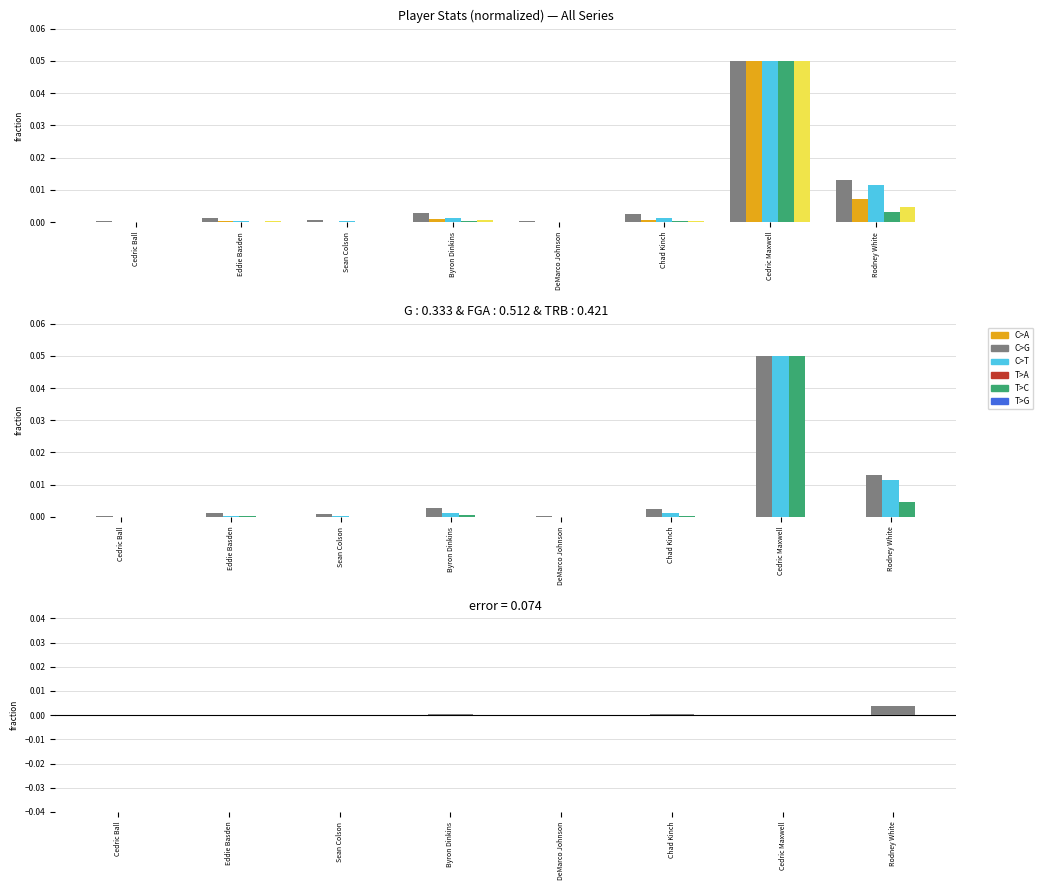

What is the label of the 7th bar from the left?

Cedric Maxwell